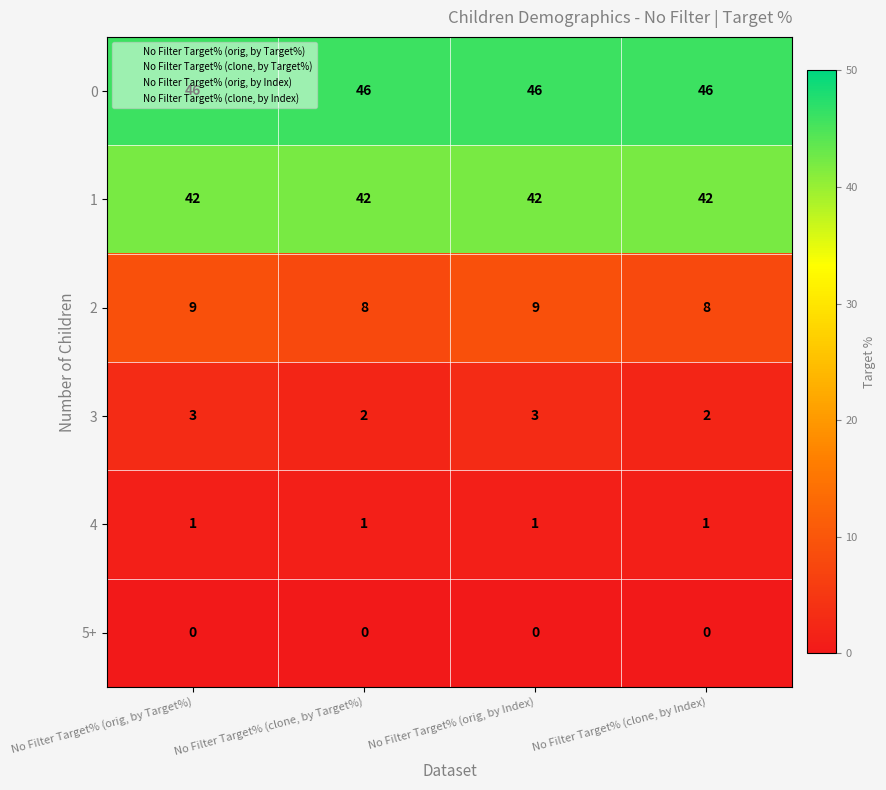

Count the 2 values in the range 8 to 9.

4